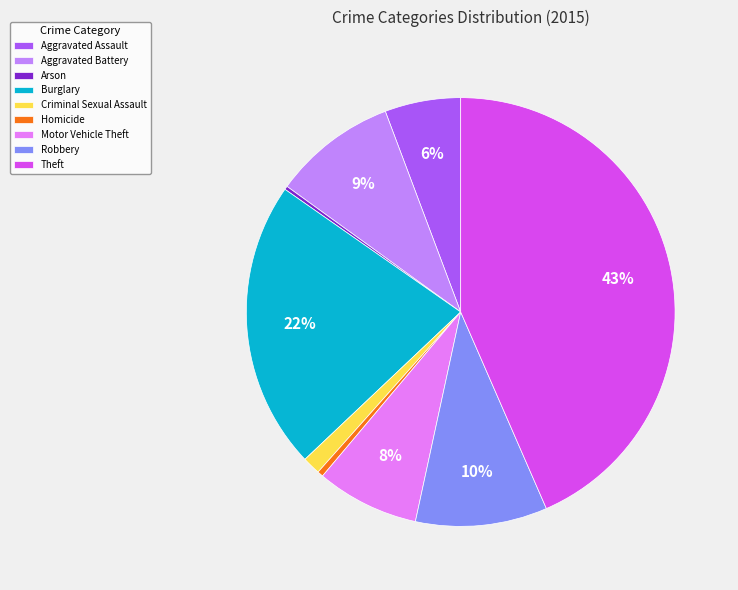

To the nearest percent, what is the average slice percentage?

11%